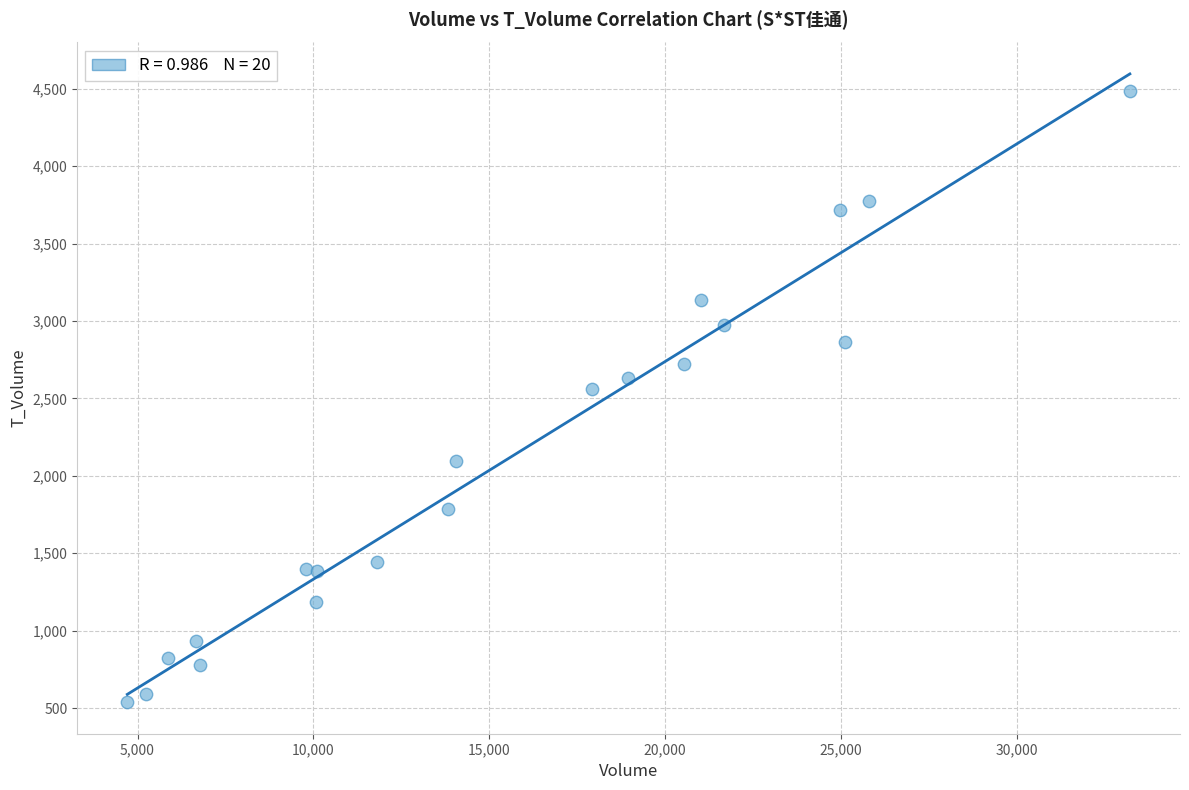

What Y value in the scatter plot is closest to 2512?

2562